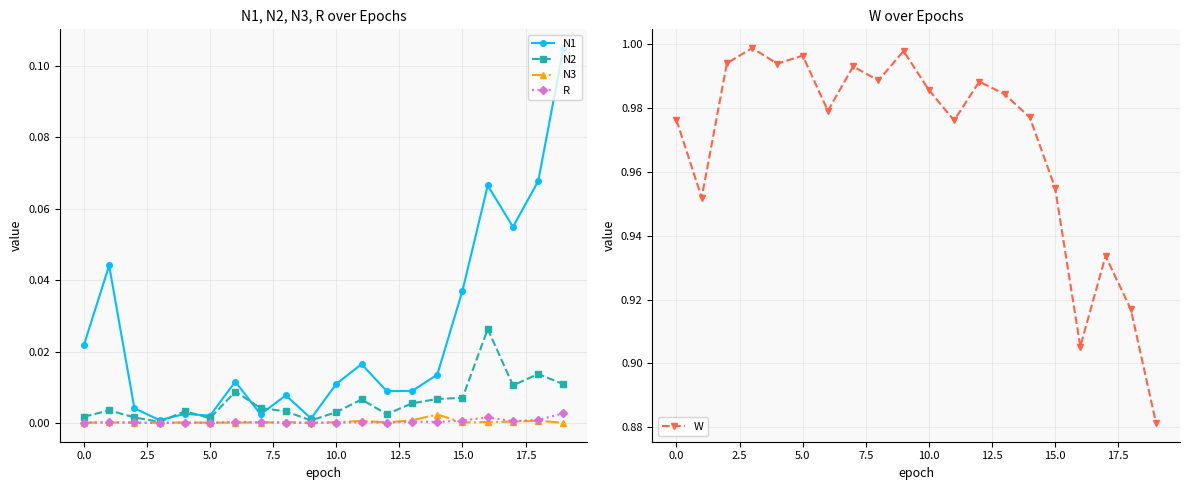

True or false: R has more than 2 interior local peaks.

True